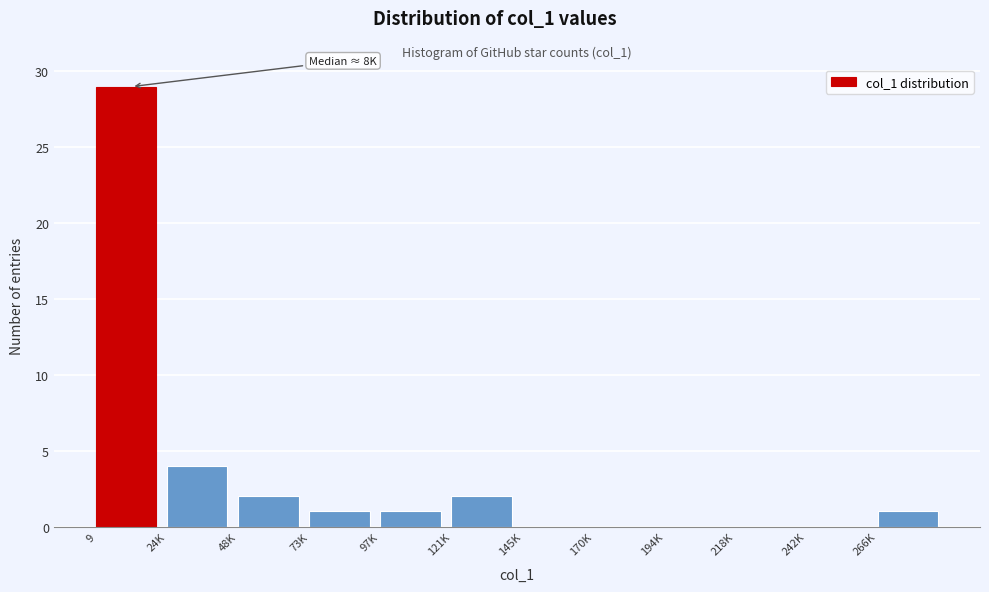

Reading left to right, transcribe all the data shown in this chart.

9=29	24K=4	48K=2	73K=1	97K=1	121K=2	145K=0	170K=0	194K=0	218K=0	242K=0	266K=1